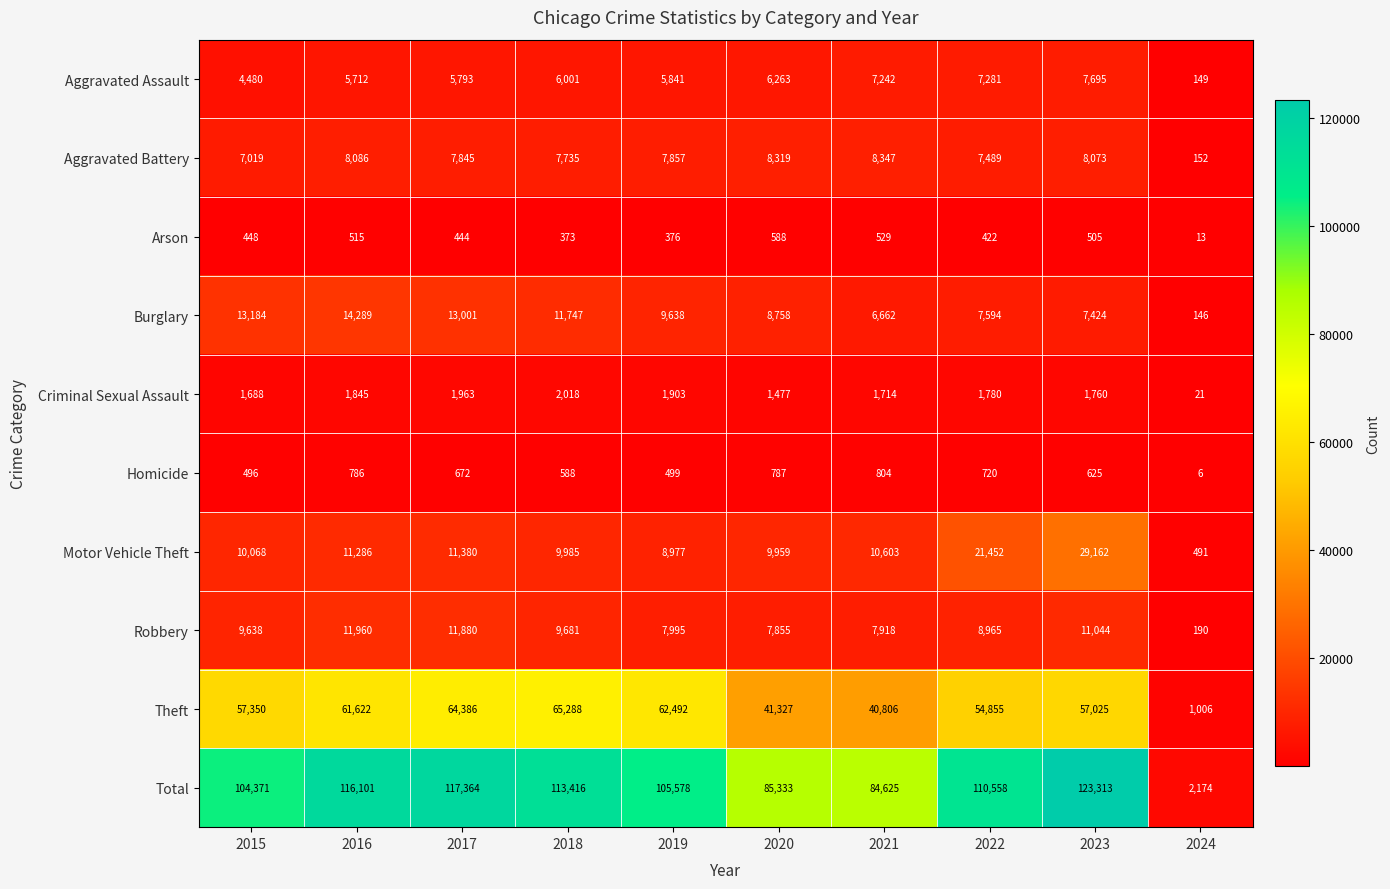

What is the difference between the second highest and minimum values in the Theft series?

63380